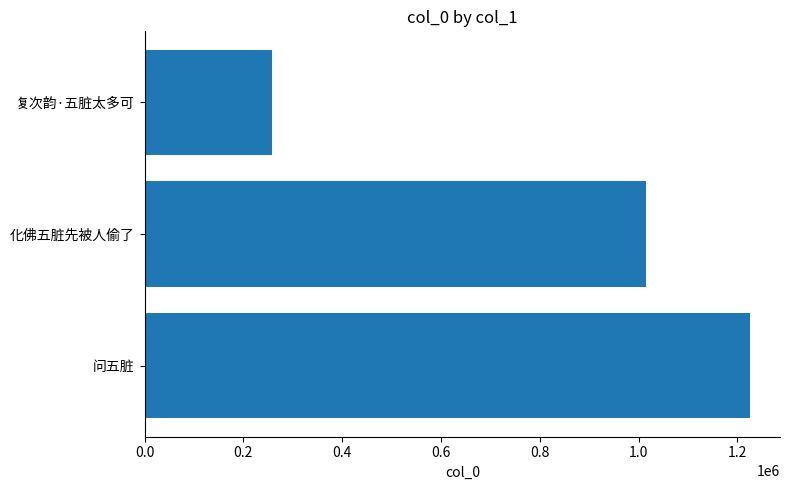

What is the ratio of the value at 化佛五脏先被人偷了 to the value at 复次韵·五脏太多可?

3.9